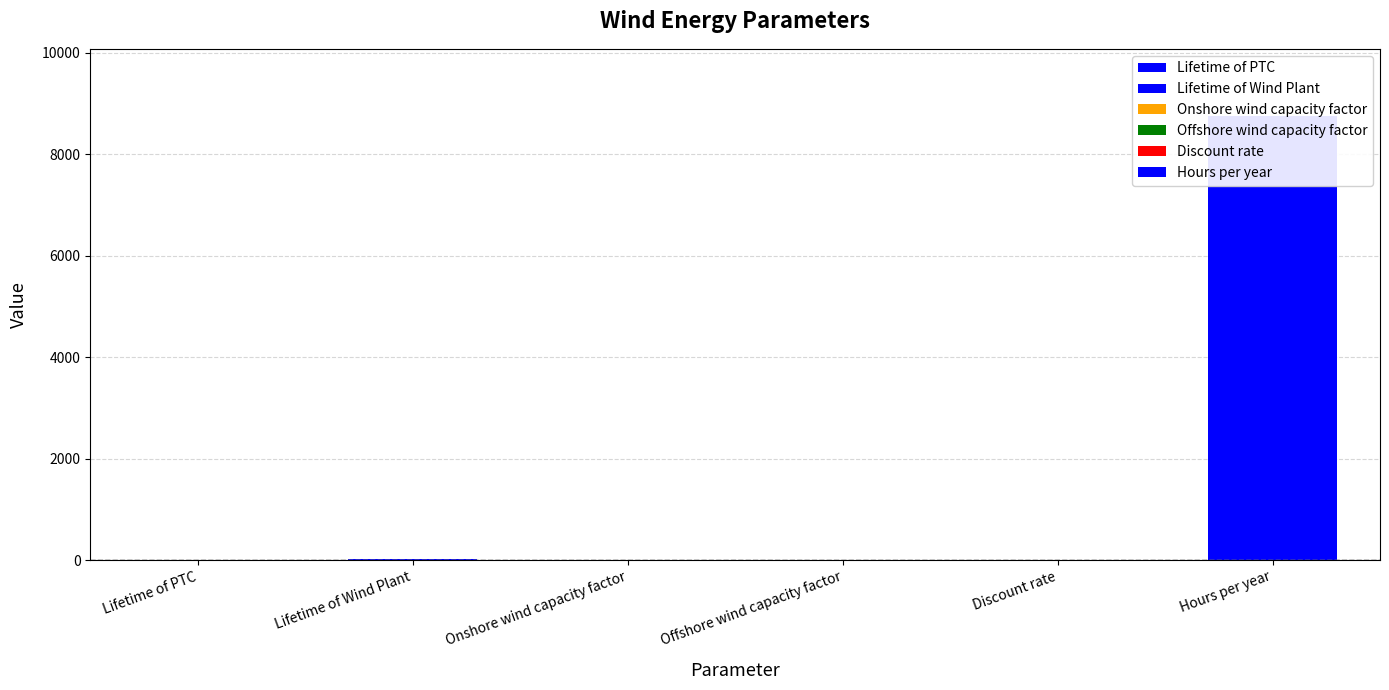

What is the label of the 3rd bar from the right?

Offshore wind capacity factor